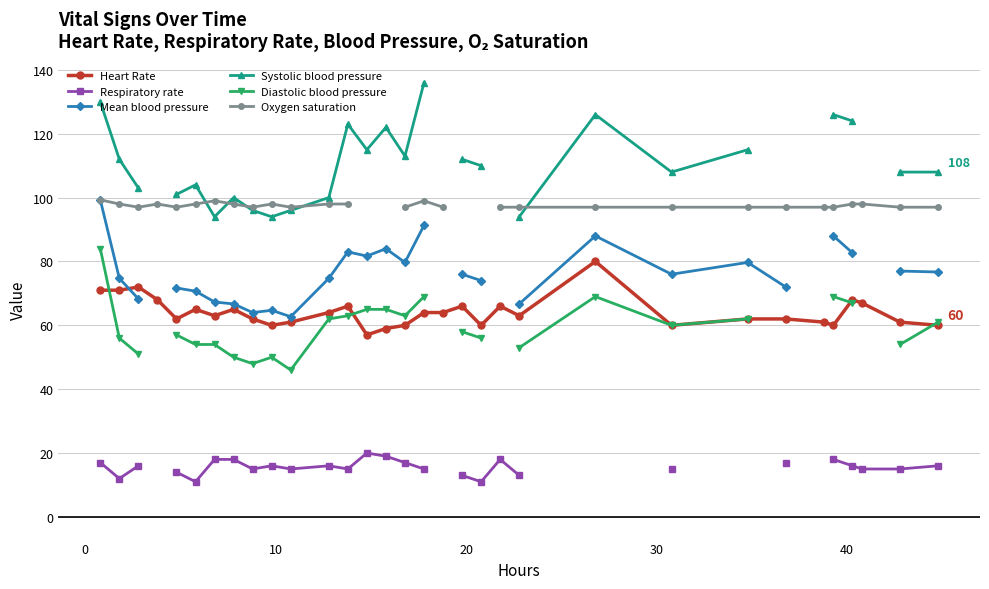

True or false: Heart Rate has more than 0 interior local peaks.

True